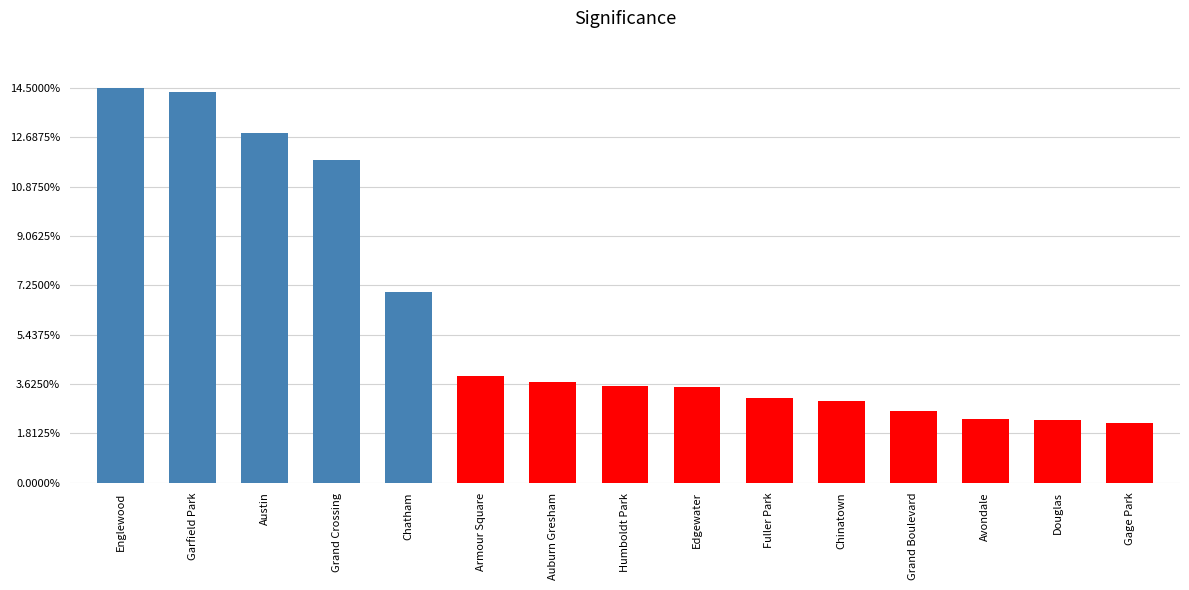

What is the label of the 4th bar from the left?

Grand Crossing